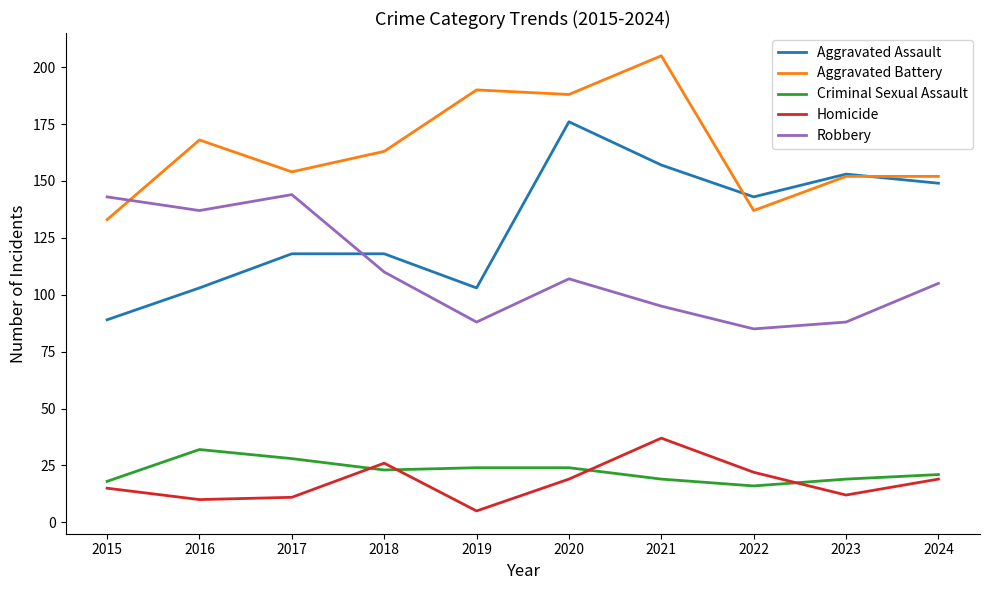

What is the difference between the Aggravated Battery values at 2019 and 2018?

27